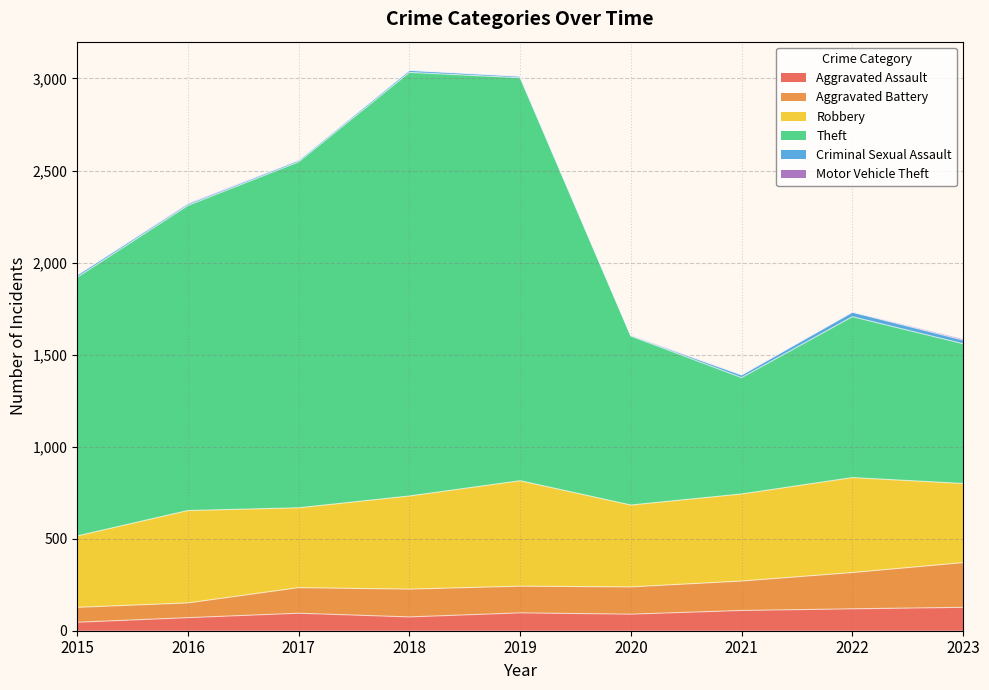

What is the highest value of the Aggravated Assault series?

127